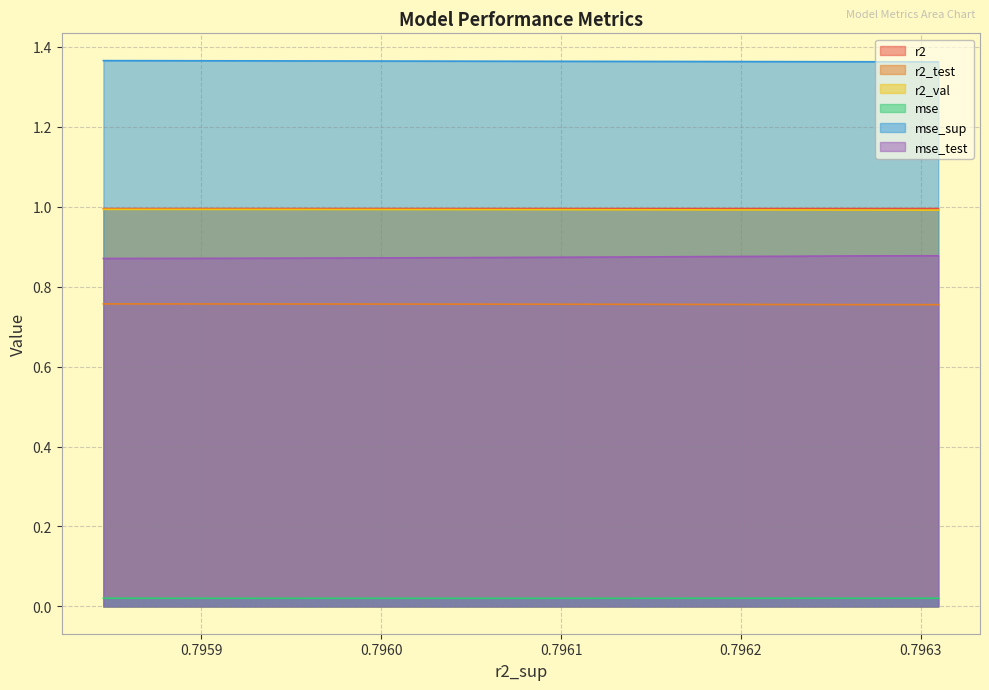

True or false: mse_test and r2 cross at least once.

False